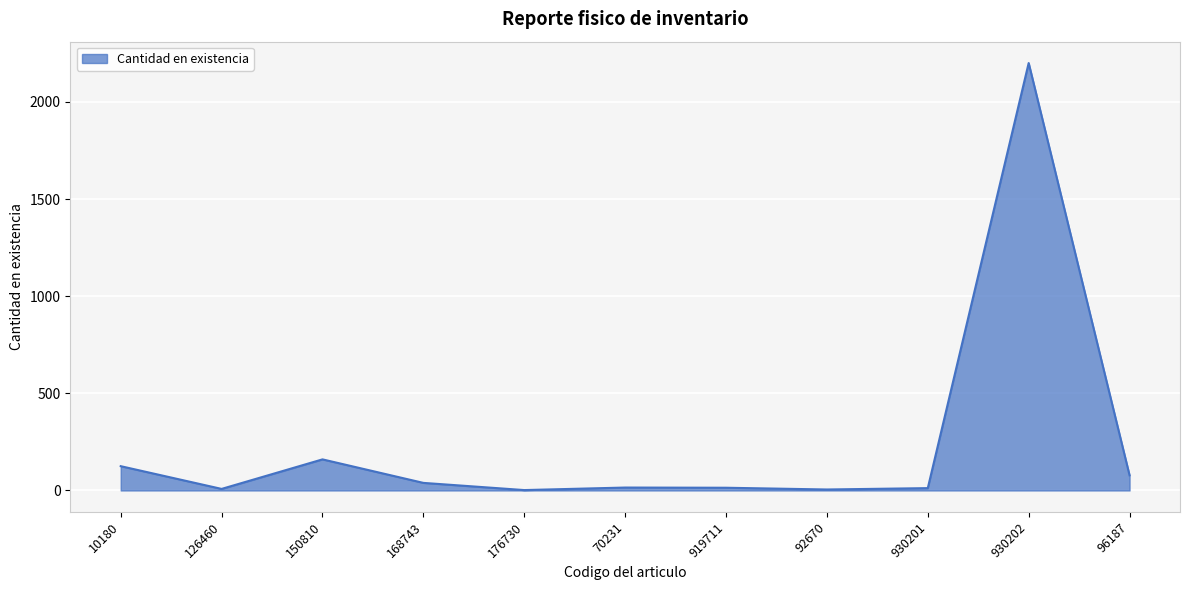

What is the difference between the maximum and minimum values?

2198